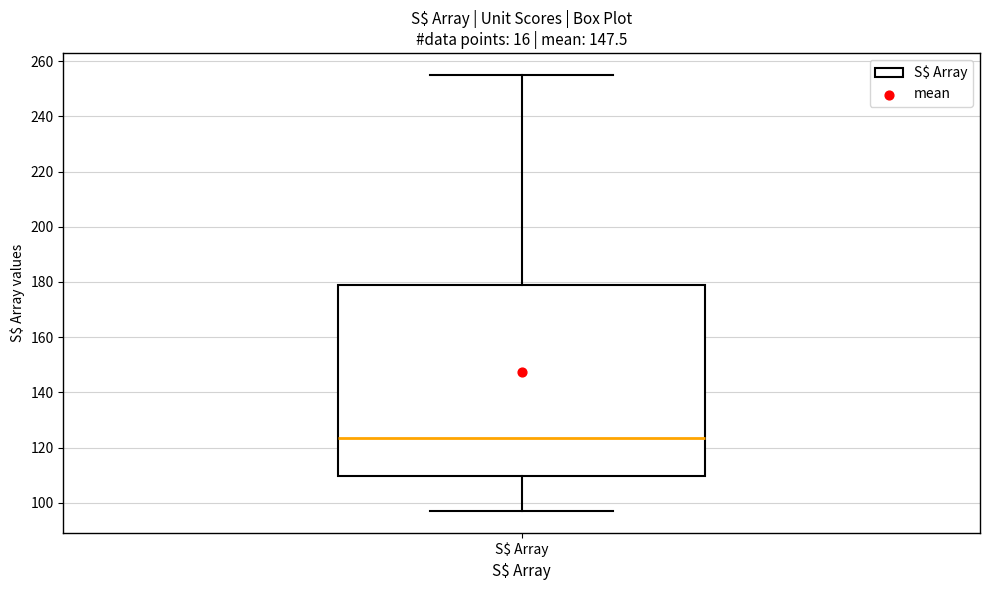

Read this box plot against the y-axis: the position of the median line, the range covered by the box, and the ends of both whiskers. The values are not printed on the chart, so give them approximately, as read against the axis.

median 124, box 110 to 180, whiskers 98 to 256